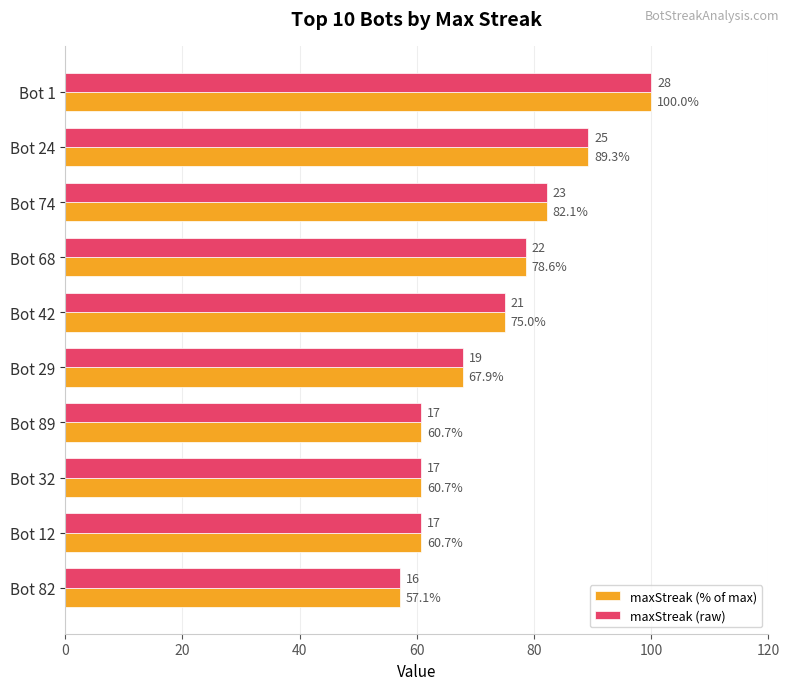

At which category is the sum across all series the highest?

Bot 1